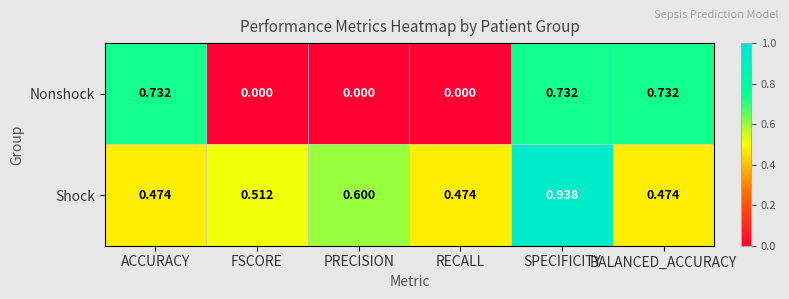

Which series has the largest range (max minus min)?

Nonshock